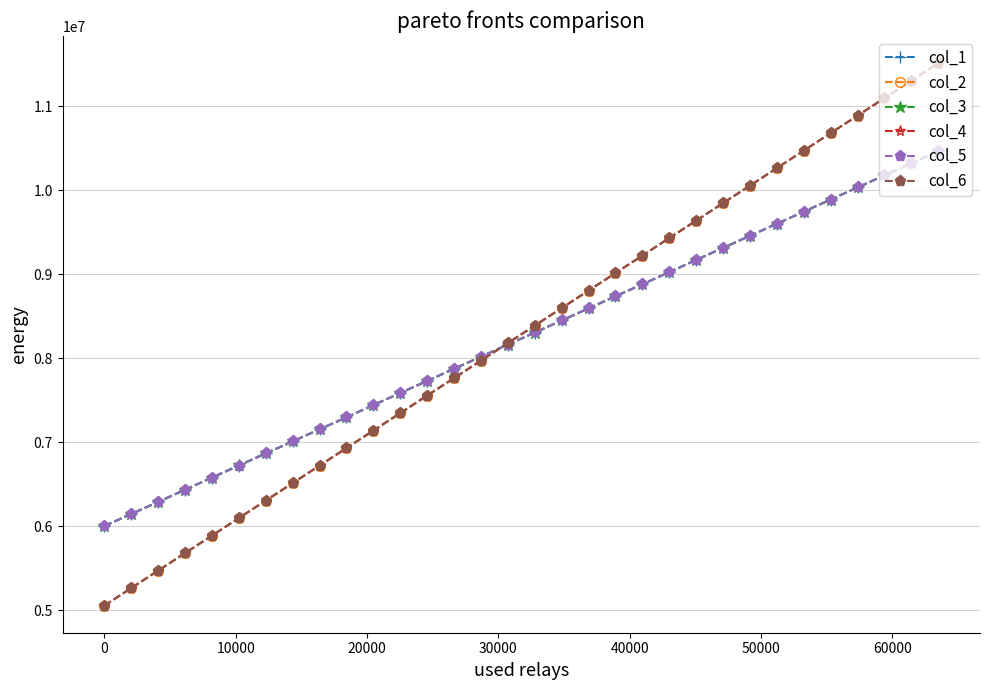

What is the difference between the maximum and minimum values in the col_4 series?

6457514